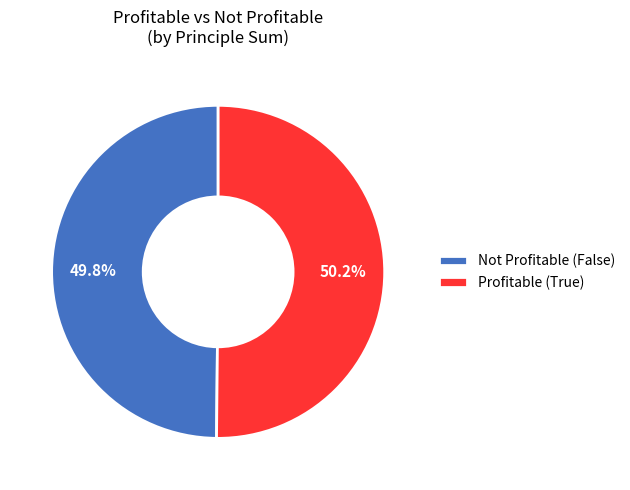

Approximately how many times larger is the value at Not Profitable (False) compared to Profitable (True)?

1.0